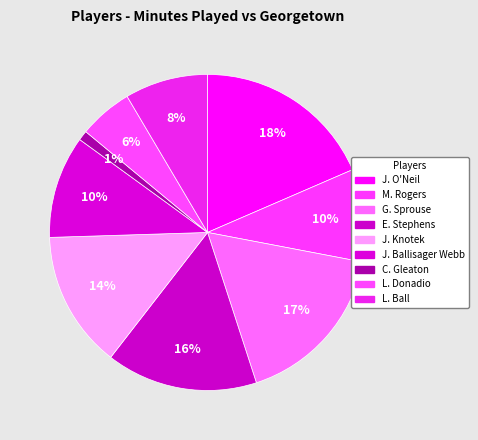

Which category has the smallest portion of the pie?

C. Gleaton